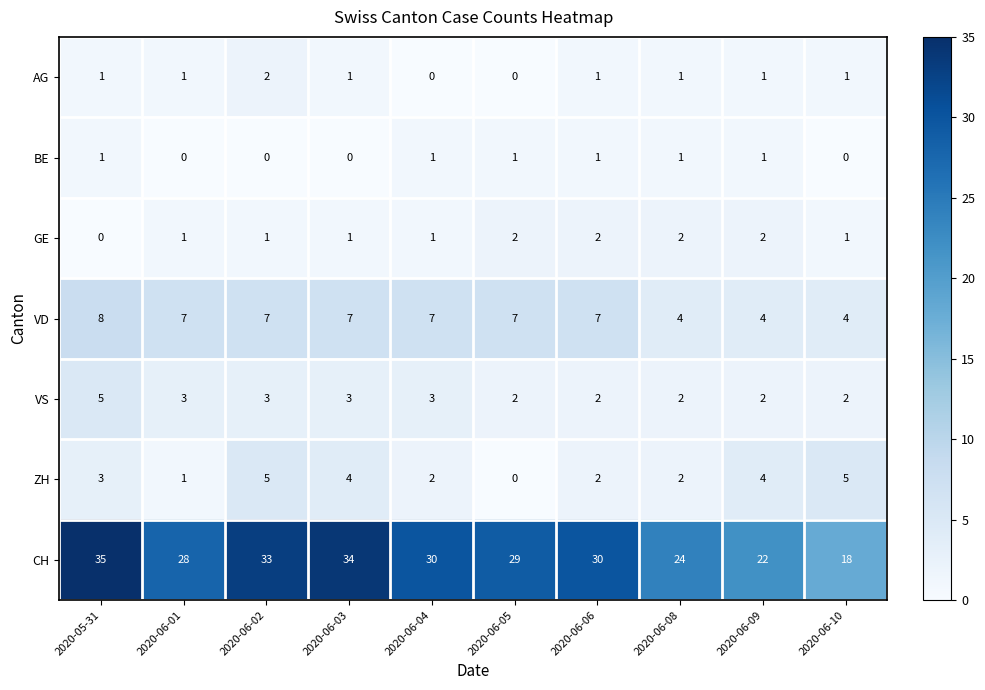

What is the difference between the highest and lowest values at 2020-06-05?

29